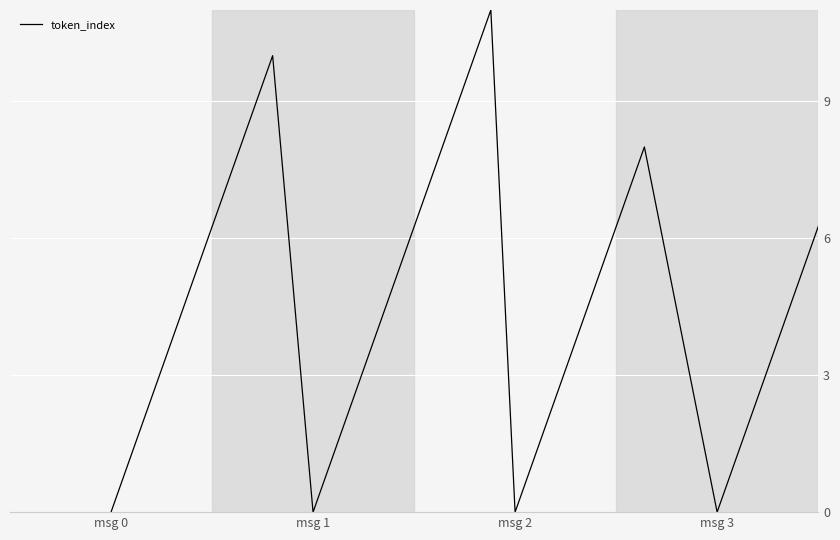

What is the label of the 22nd point from the left?

21